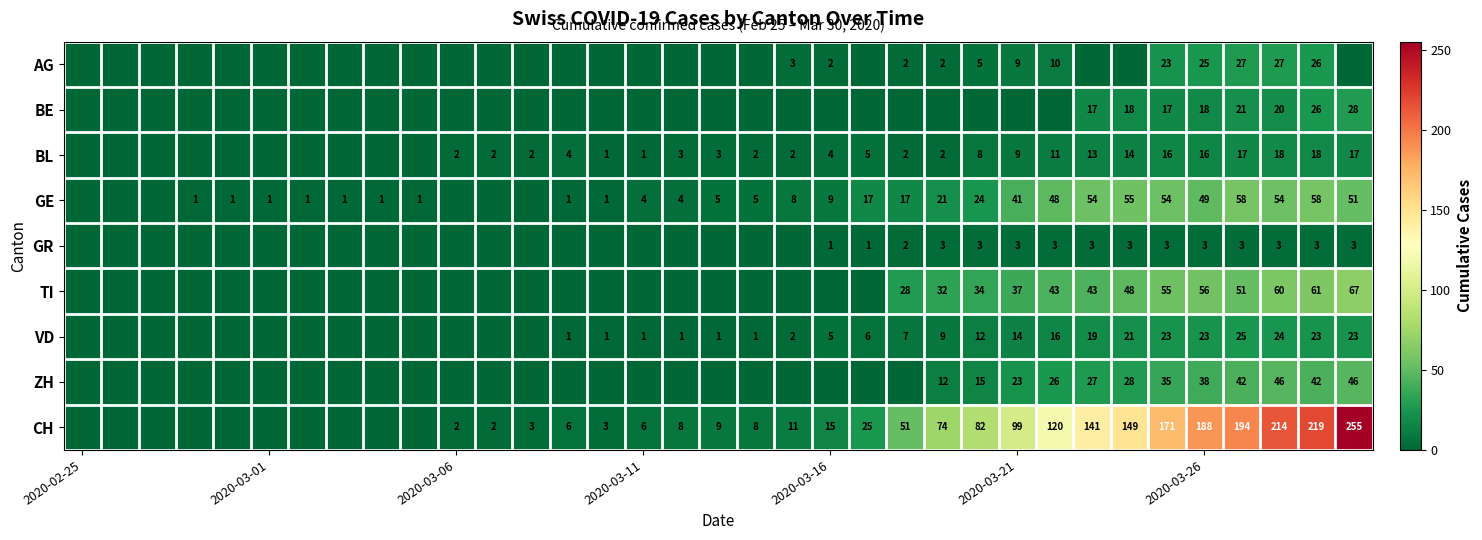

Count the number of categories in the chart.

35